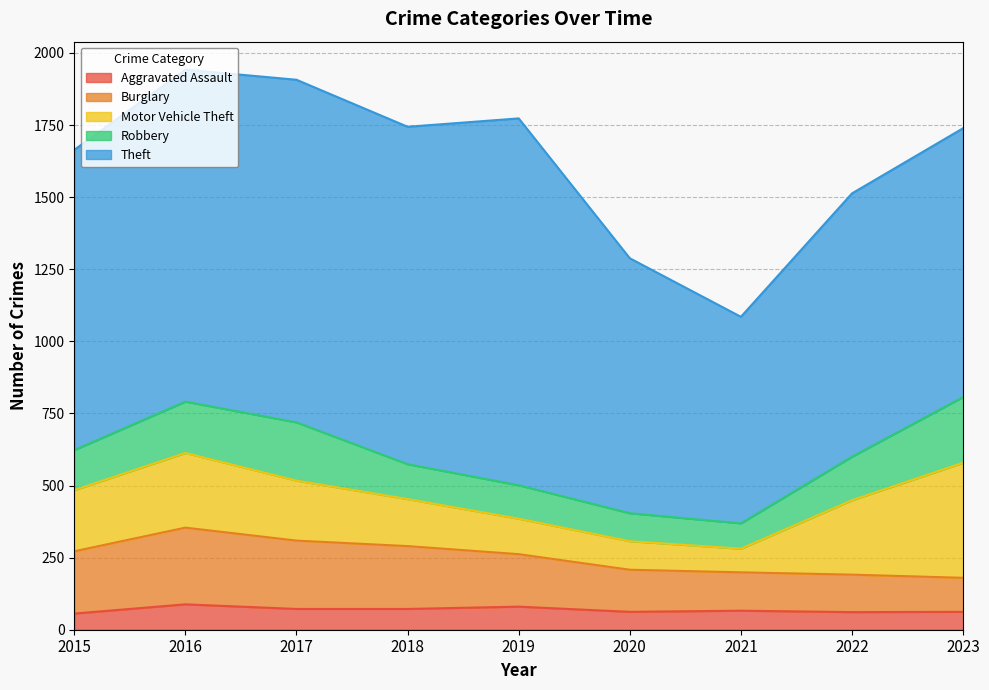

How many values in the Burglary series exceed 182?

4